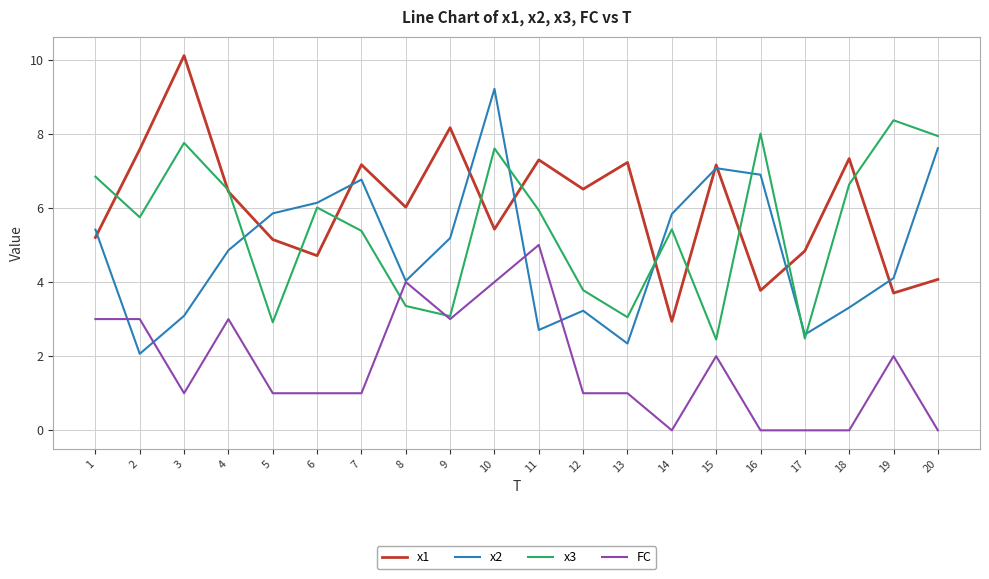

Which series has the largest total across all categories?

x1